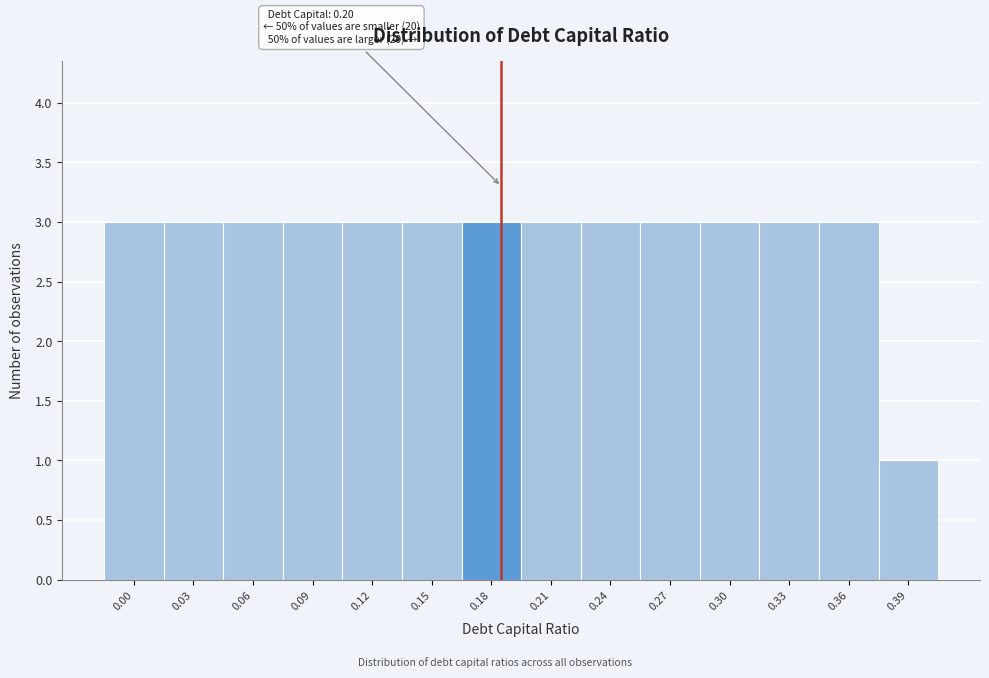

Reading left to right, list all the values displayed in this chart.

0.00=3	0.03=3	0.06=3	0.09=3	0.12=3	0.15=3	0.18=3	0.21=3	0.24=3	0.27=3	0.30=3	0.33=3	0.36=3	0.39=1